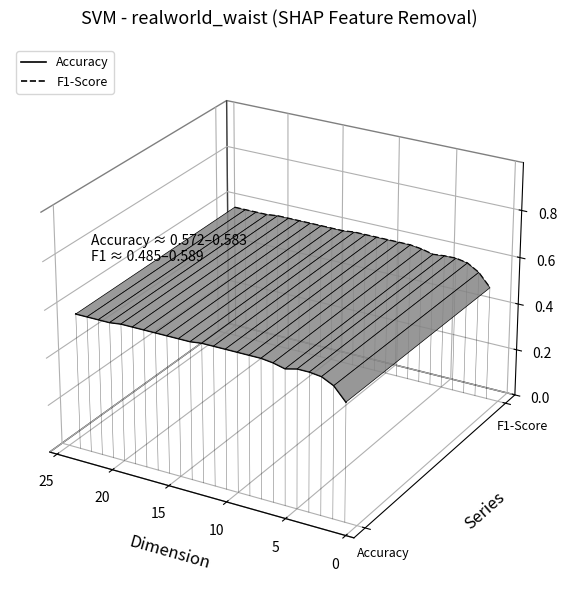

Is the value of F1-Score at 17 greater than the value of Accuracy at 22?

Yes